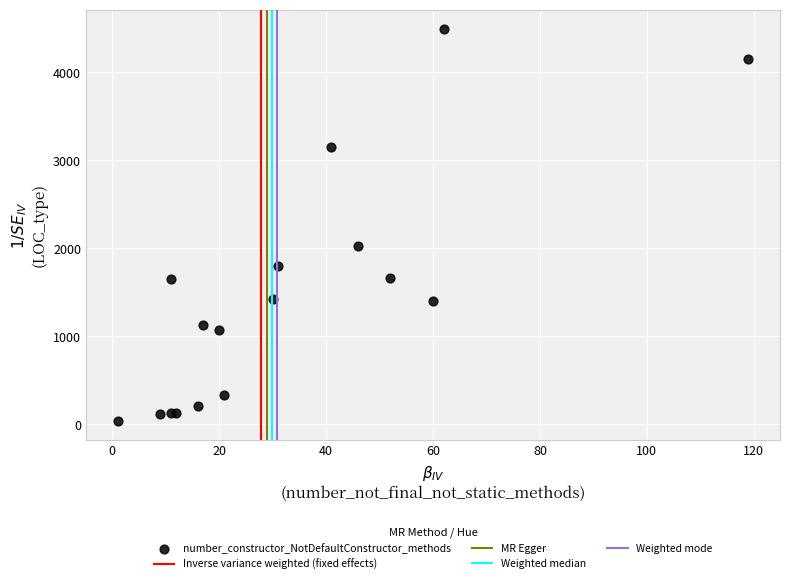

What Y value in the scatter plot is closest to 2267?

2030